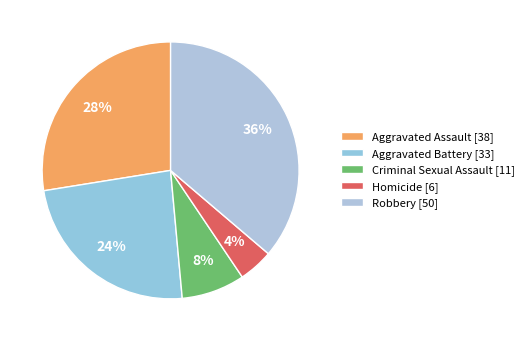

Count the number of slices in the pie.

5